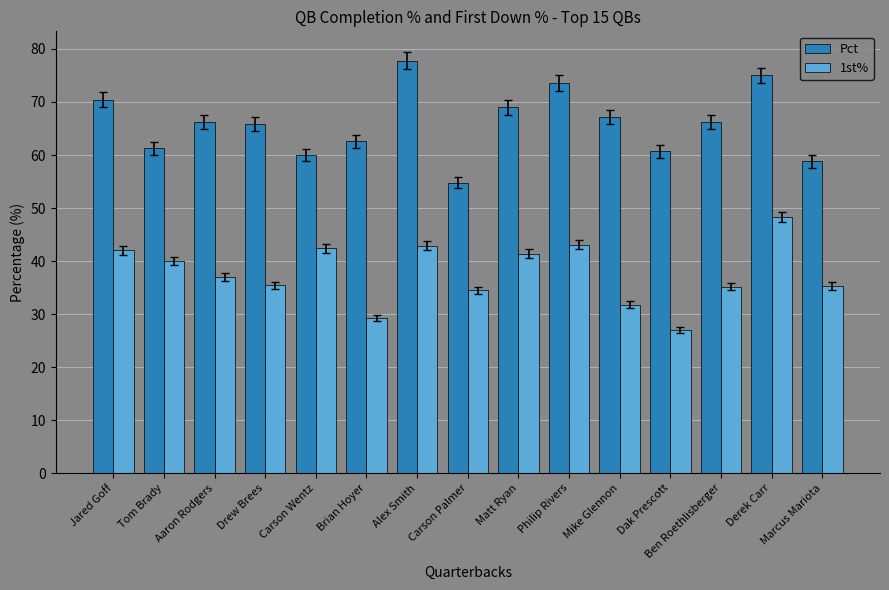

Between Carson Wentz and Marcus Mariota, which series saw the biggest shift?

1st%